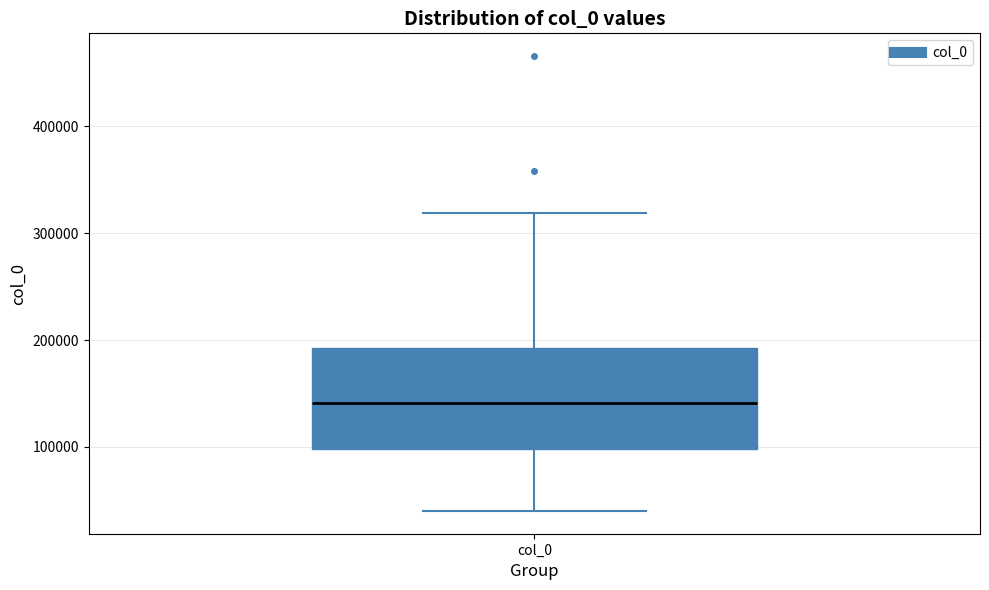

Read this box plot against the y-axis: the position of the median line, the range covered by the box, and the ends of both whiskers. The values are not printed on the chart, so give them approximately, as read against the axis.

median 140000, box 100000 to 190000, whiskers 40000 to 320000